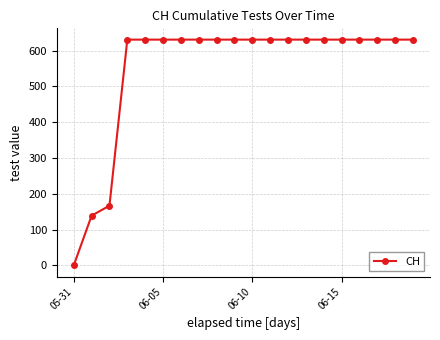

What is the sum of all values?

11033